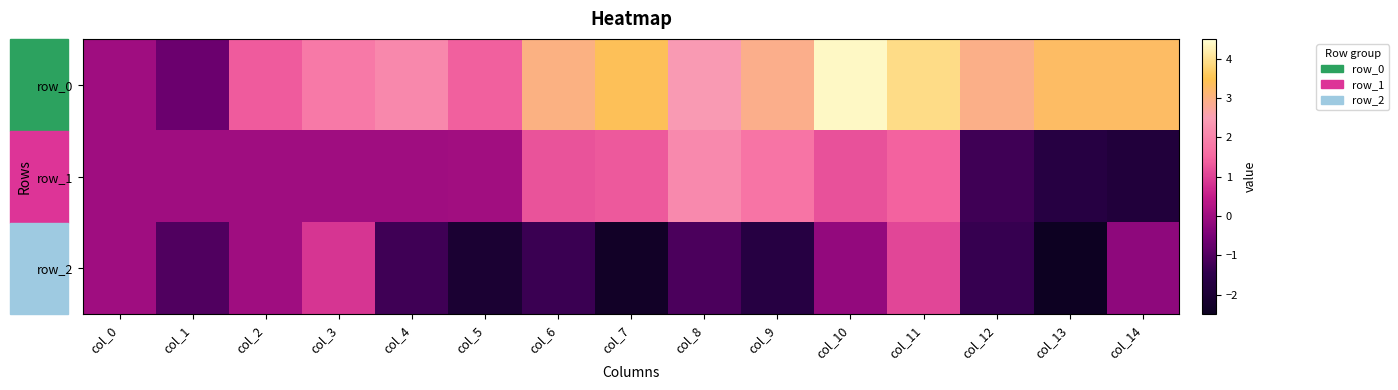

How many data points in row_1 are above 0?

8